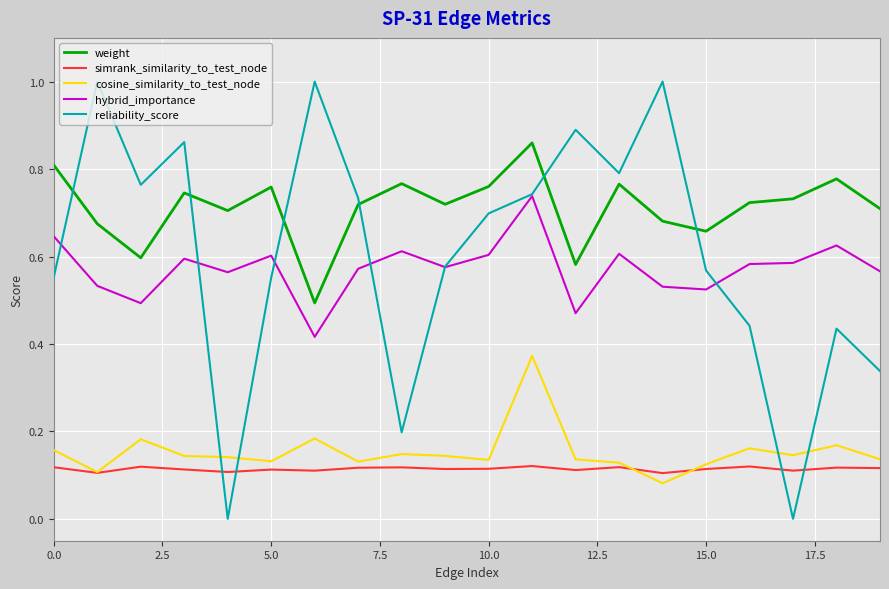

Which series has the largest total across all categories?

weight